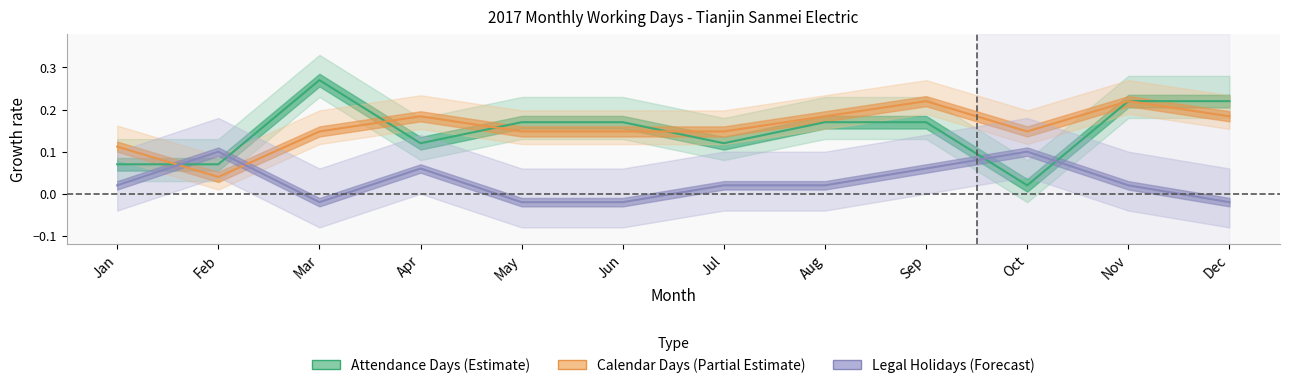

Rank the series at Aug from lowest to highest value.

Legal Holidays (Forecast), Attendance Days (Estimate), Calendar Days (Partial Estimate)